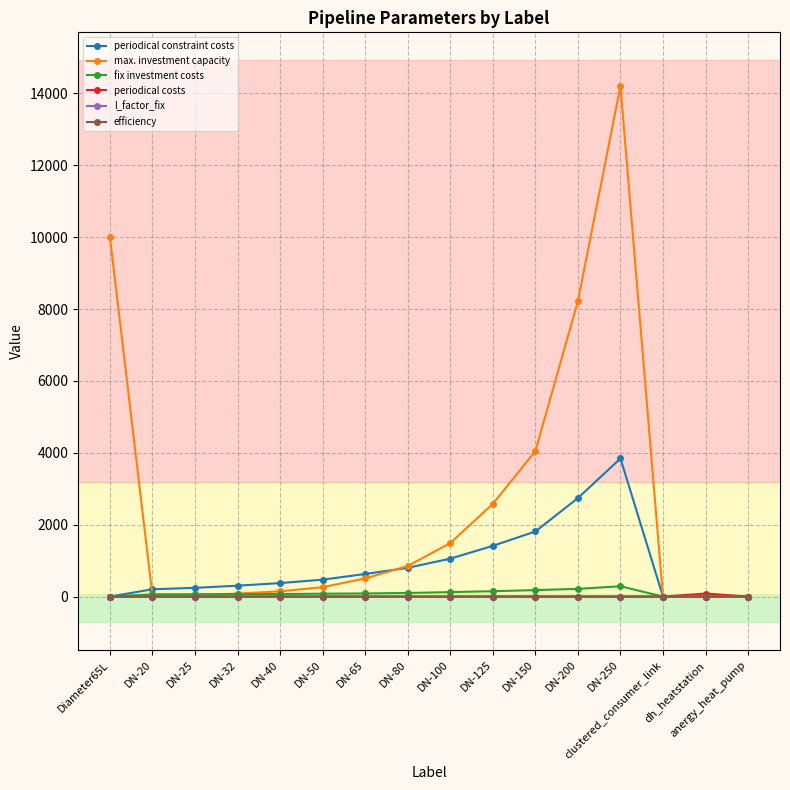

What is the sum of all max. investment capacity values?

42468.1